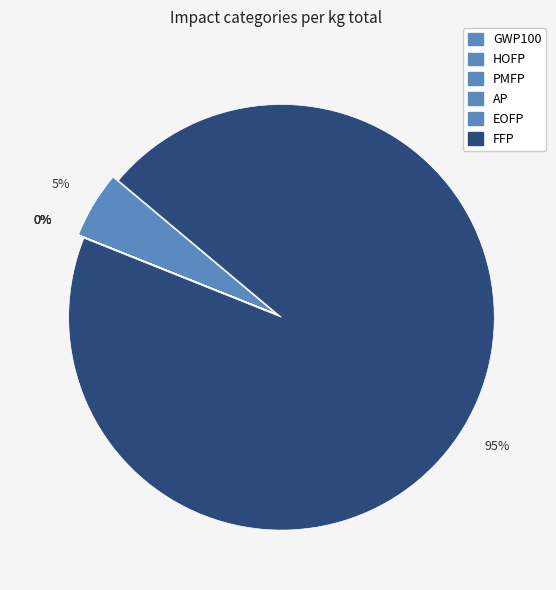

How many slices are in this pie chart?

6